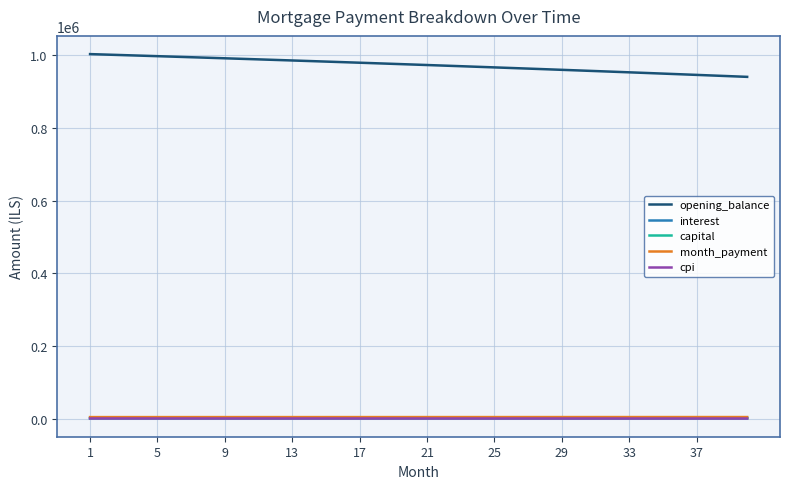

How many values in the cpi series are below 2021?

20